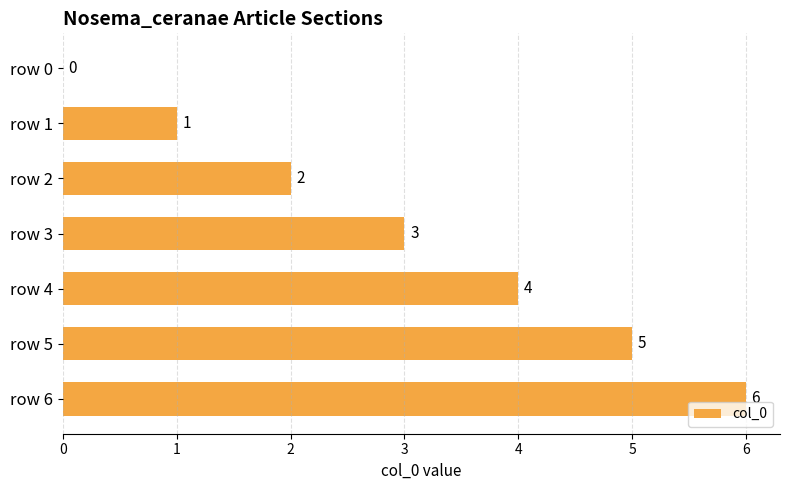

What is the greatest value displayed?

6